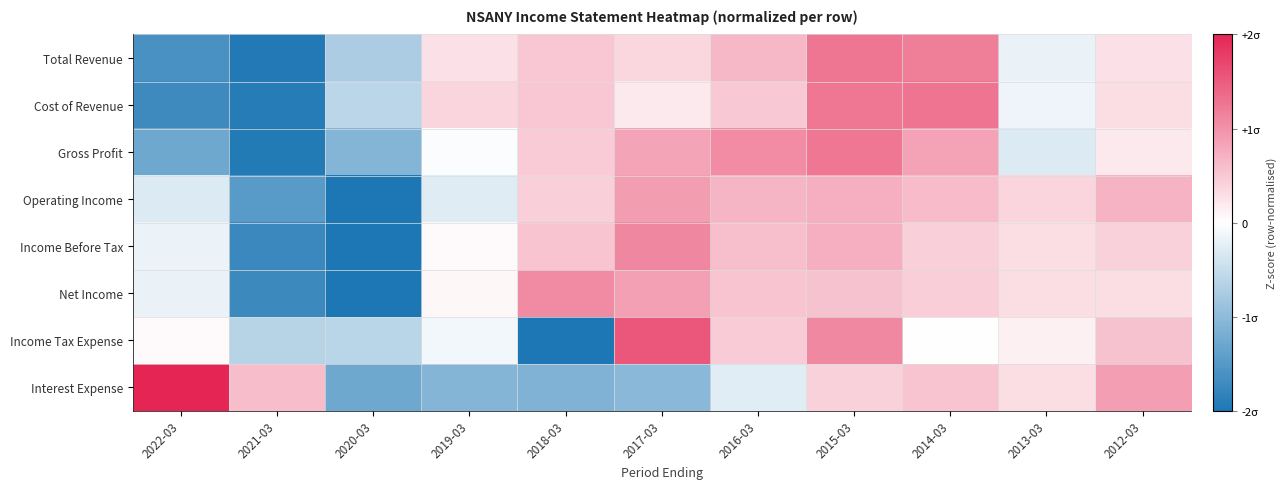

Rank the series at 2020-03 from lowest to highest value.

Operating Income, Income Before Tax, Net Income, Interest Expense, Gross Profit, Total Revenue, Income Tax Expense, Cost of Revenue